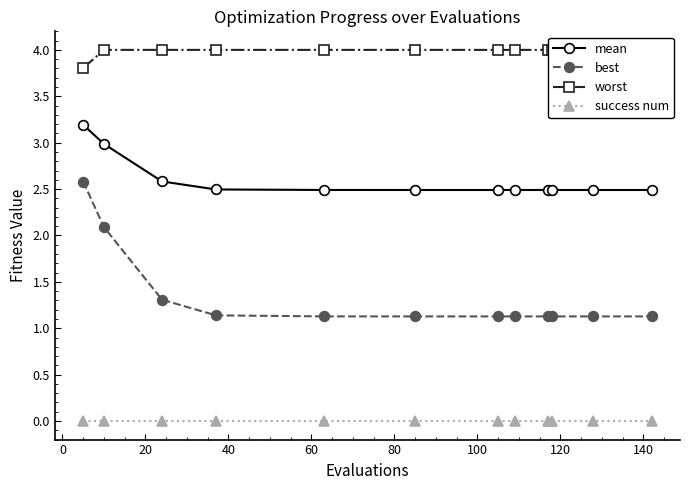

Reading left to right, what are all the values shown in this chart?

mean: 3.2	3.0	2.6	2.5	2.5	2.5	2.5	2.5	2.5	2.5	2.5	2.5
best: 2.6	2.1	1.3	1.1	1.1	1.1	1.1	1.1	1.1	1.1	1.1	1.1
worst: 3.8	4.0	4.0	4.0	4.0	4.0	4.0	4.0	4.0	4.0	4.0	4.0
success num: 0.0	0.0	0.0	0.0	0.0	0.0	0.0	0.0	0.0	0.0	0.0	0.0